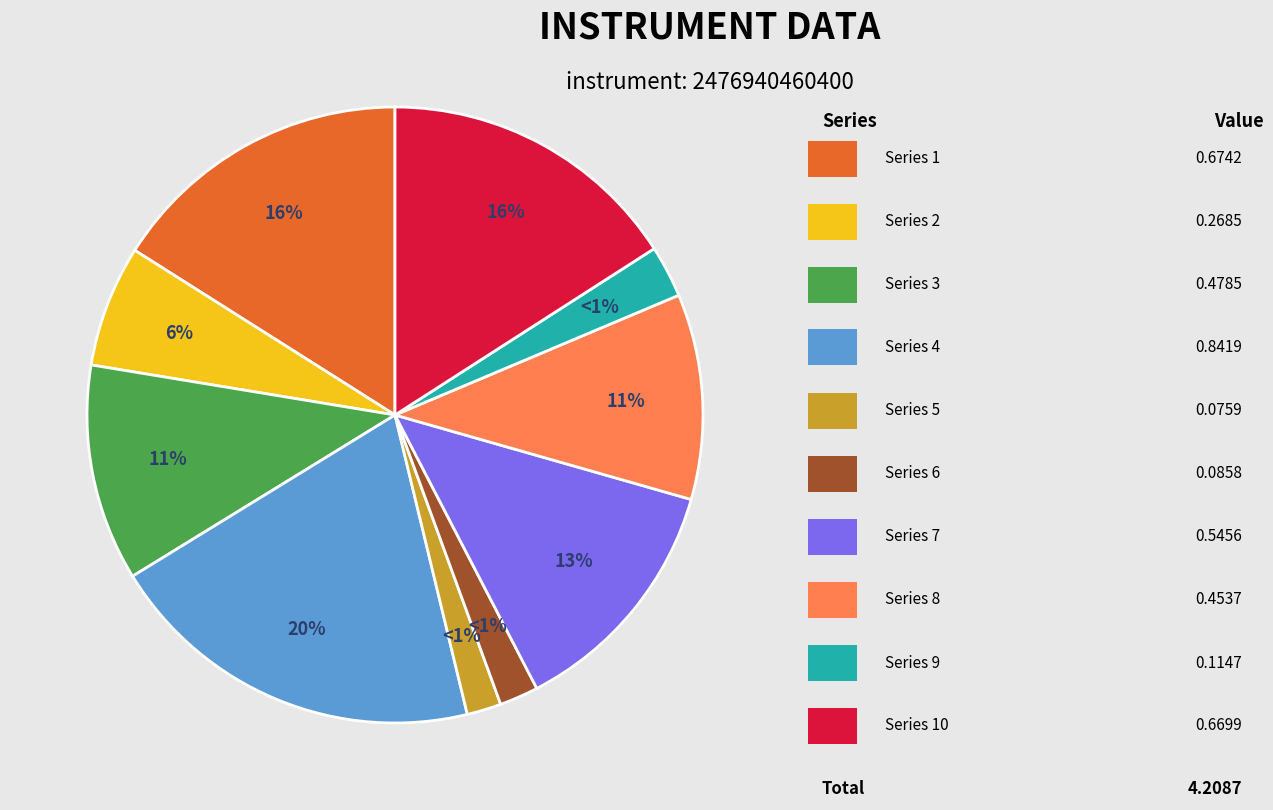

Is 7 the majority of the pie?

No